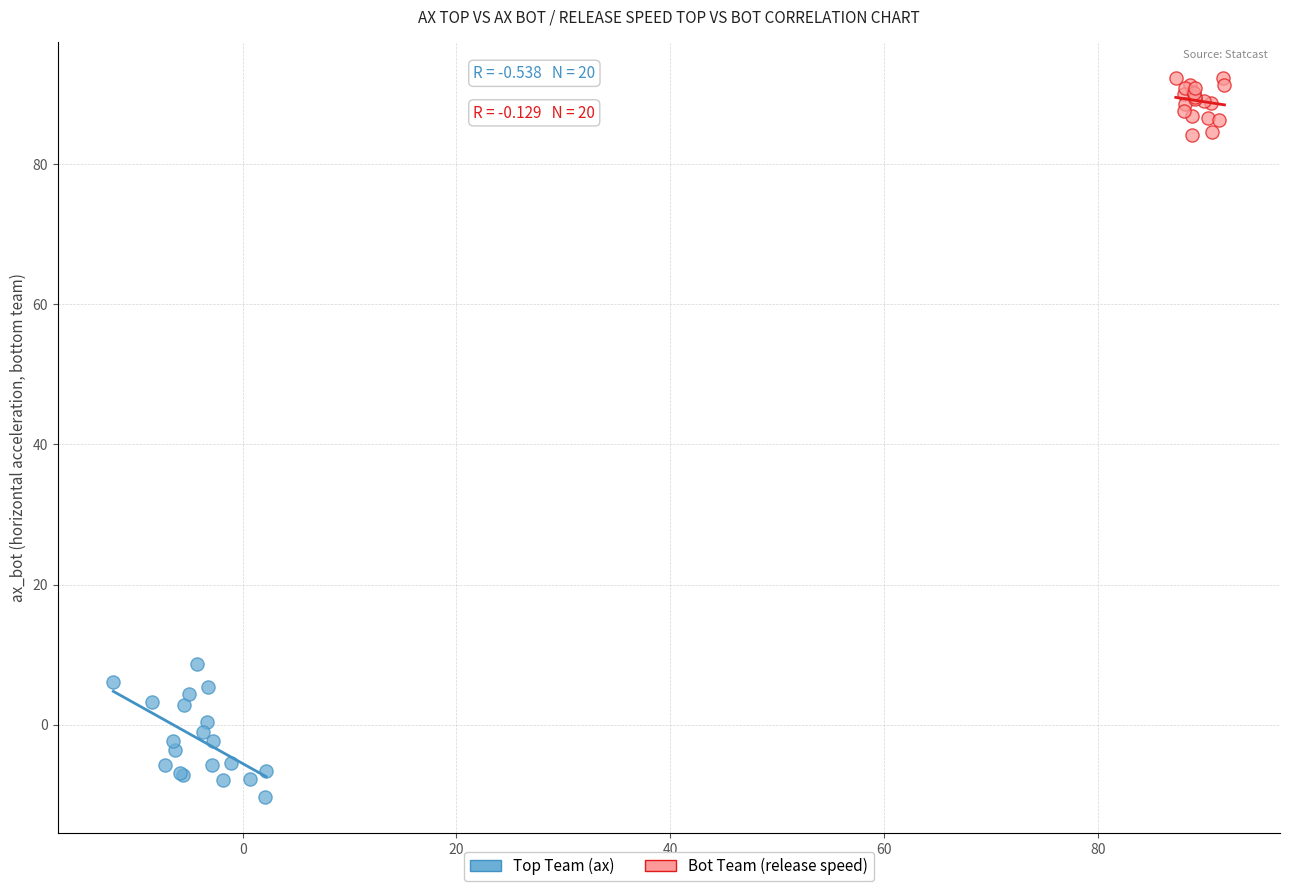

Which series contains the lowest Y value?

Top Team (ax)